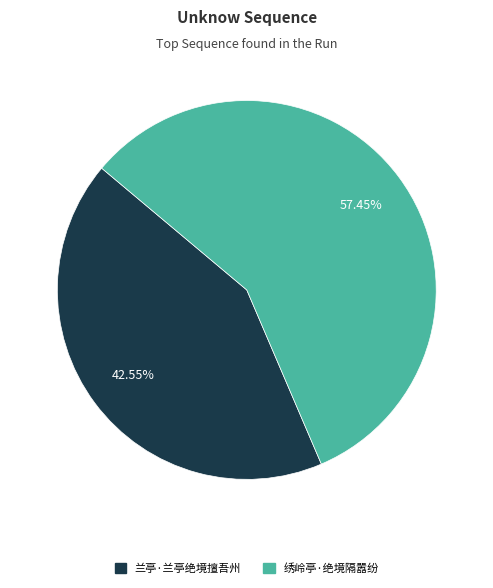

How many segments does this pie chart have?

2